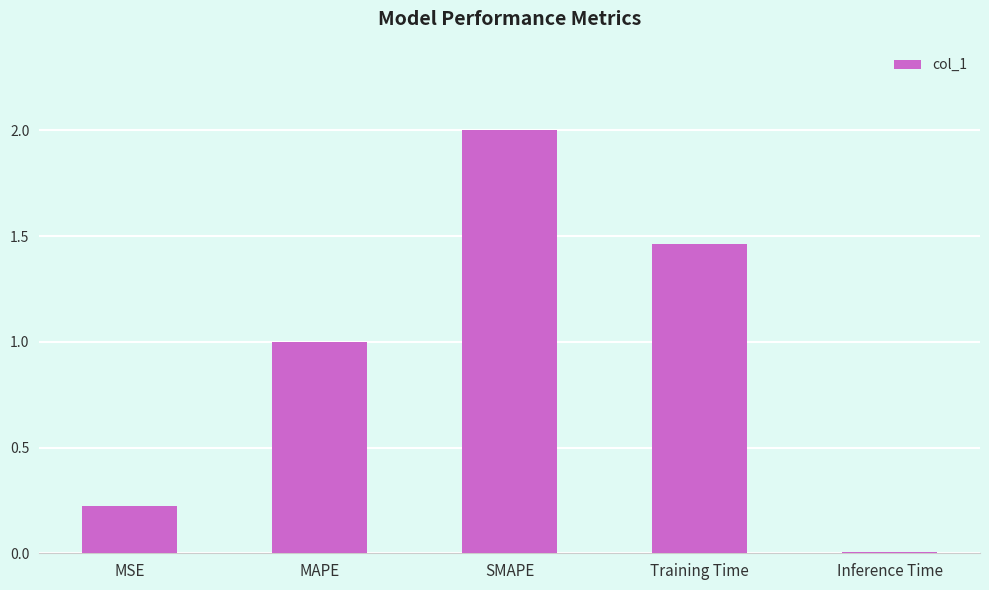

What position from the left is MSE?

1